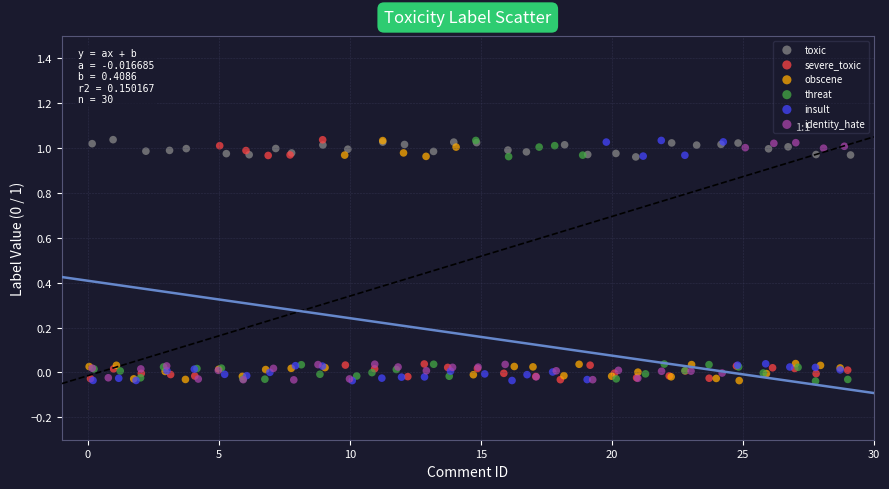

What are all the series names shown in the legend?

toxic, severe_toxic, obscene, threat, insult, identity_hate